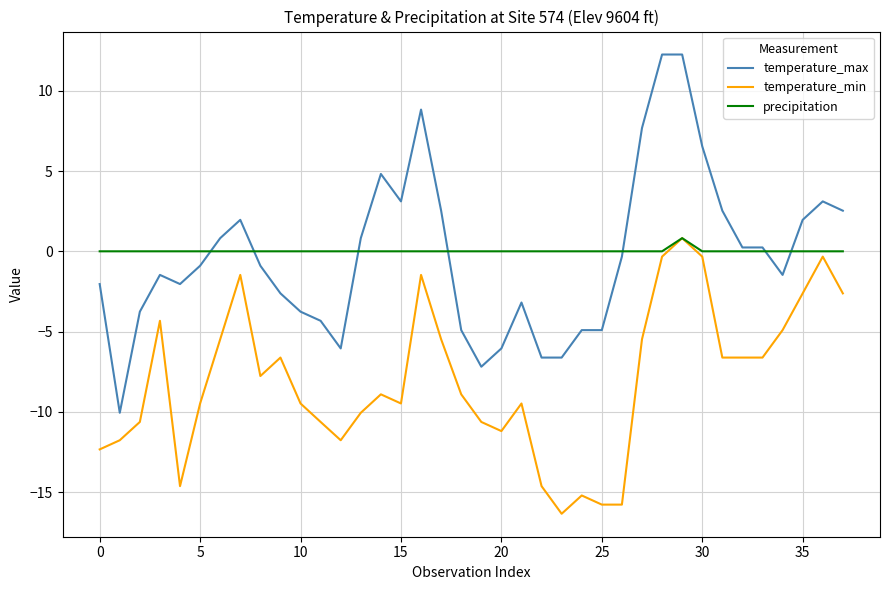

Which series has the largest range (max minus min)?

temperature_max